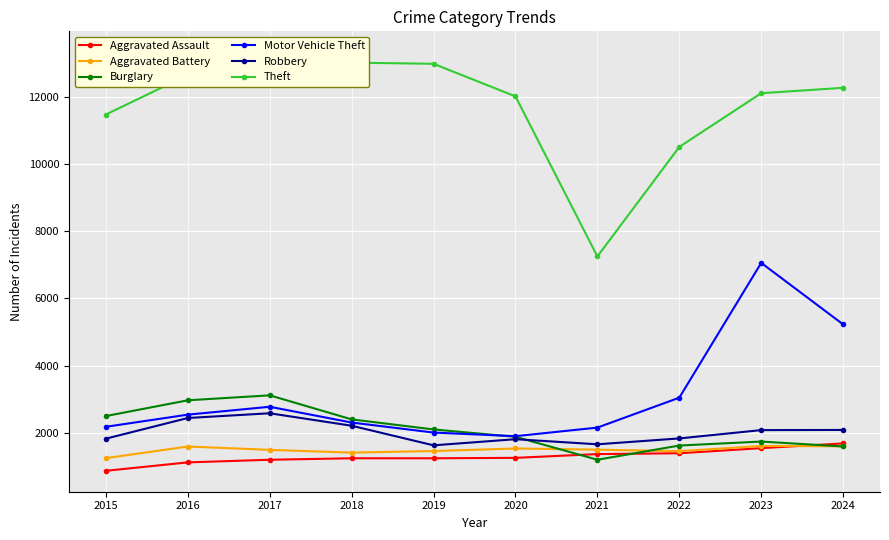

Which series has the largest total across all categories?

Theft